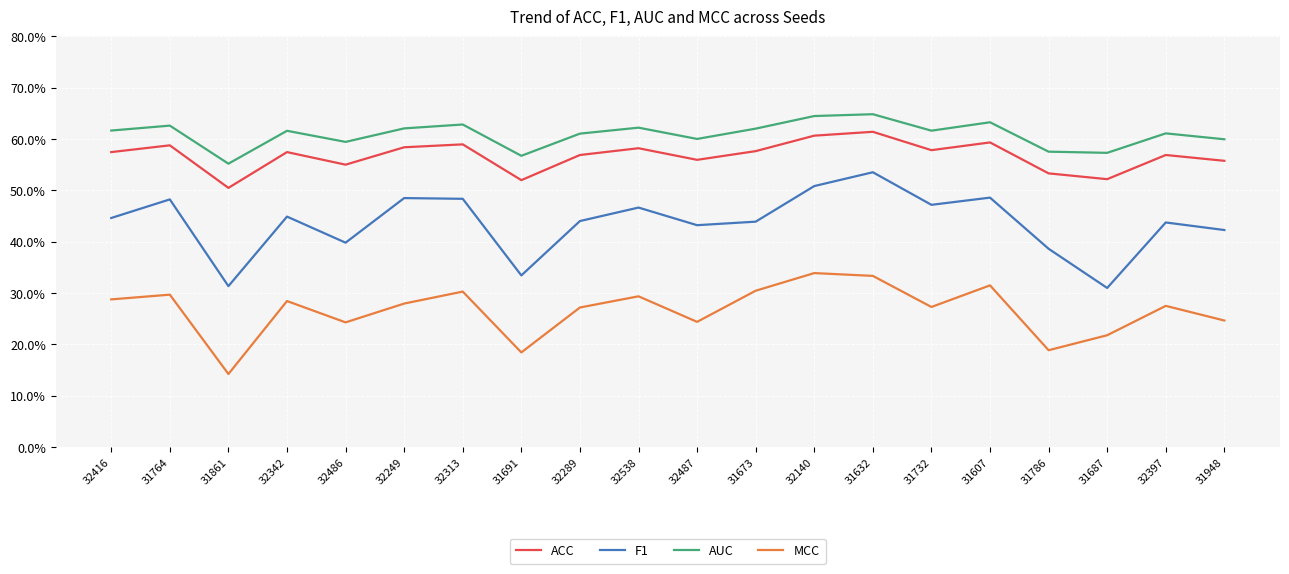

List the series in order of their peak value, highest first.

AUC, ACC, F1, MCC